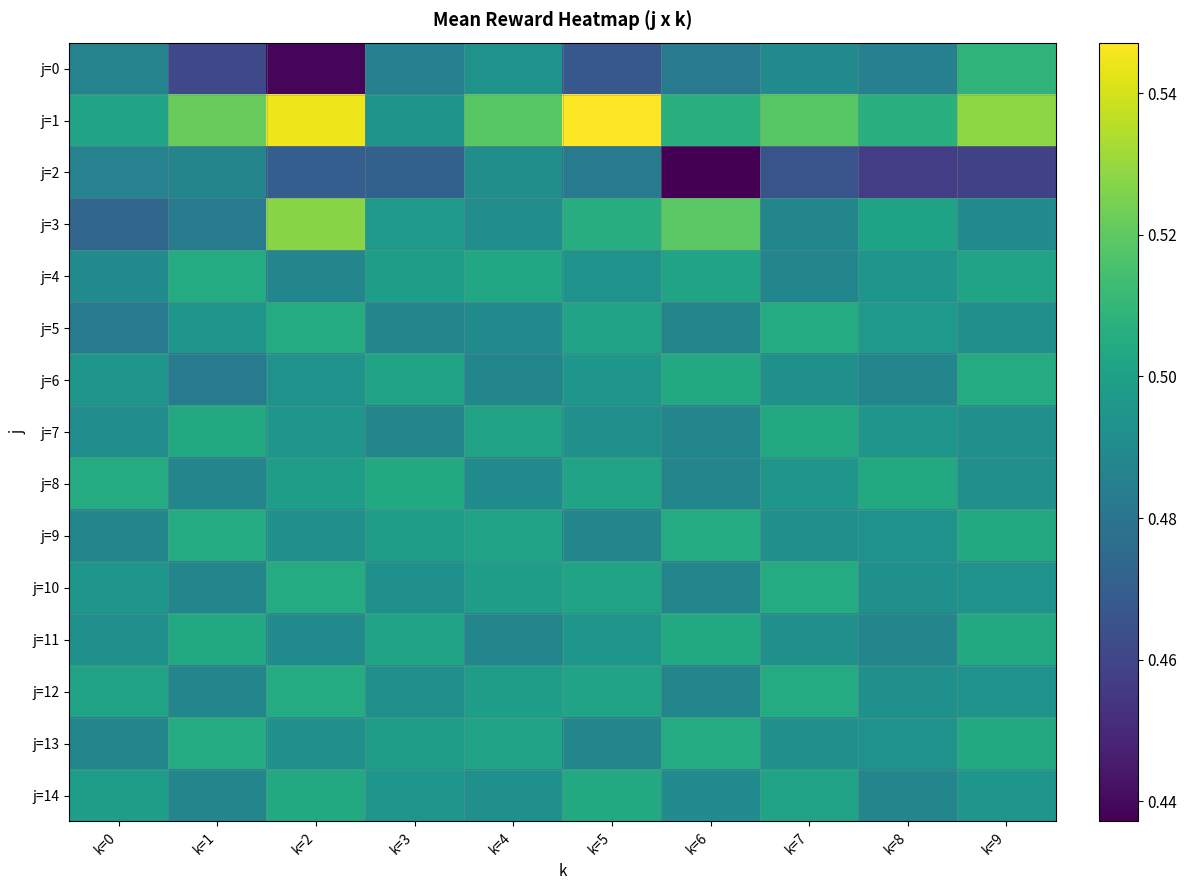

Count the number of categories in the chart.

10